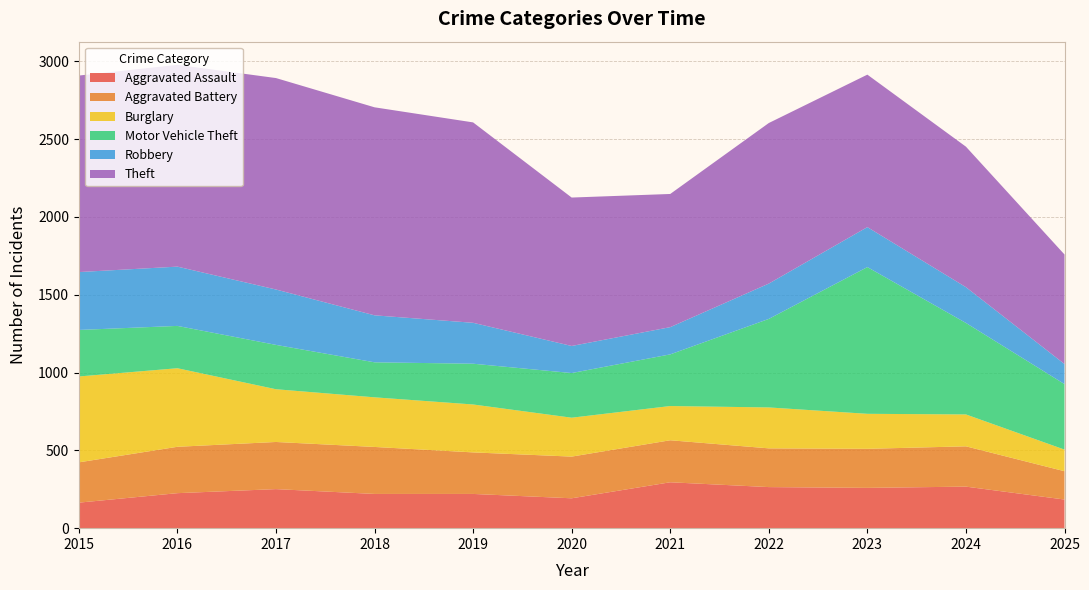

Reading left to right, transcribe all the data shown in this chart.

Aggravated Assault: 164	225	251	220	220	192	295	264	259	267	184
Aggravated Battery: 259	298	303	302	267	268	270	249	251	259	182
Burglary: 552	505	339	319	308	250	220	263	225	205	139
Motor Vehicle Theft: 299	272	285	225	262	287	332	569	943	588	421
Robbery: 372	381	356	302	263	174	175	227	257	230	129
Theft: 1263	1297	1359	1337	1288	954	856	1032	980	903	704